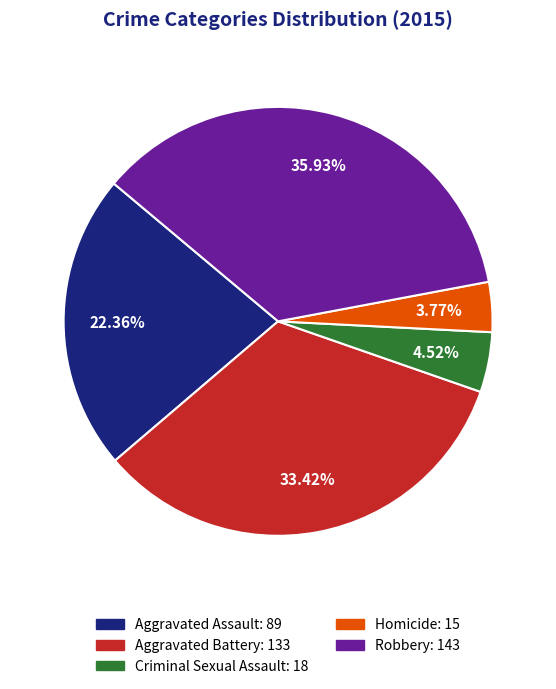

Does any single category account for the majority?

No